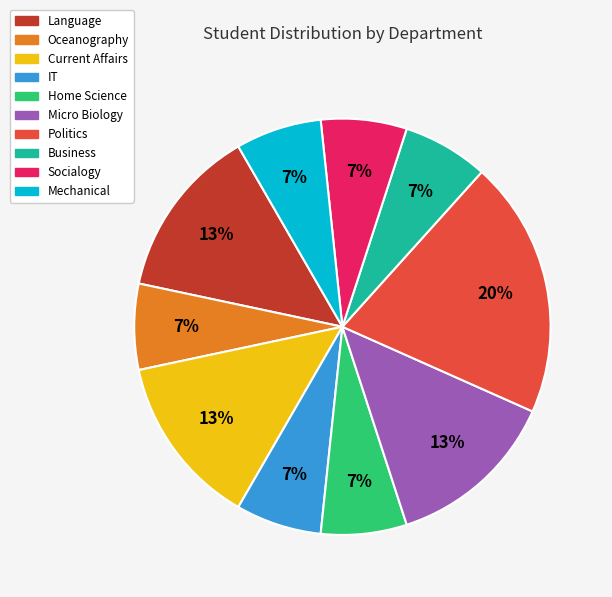

Is the sum of Socialogy and Mechanical greater than half?

No